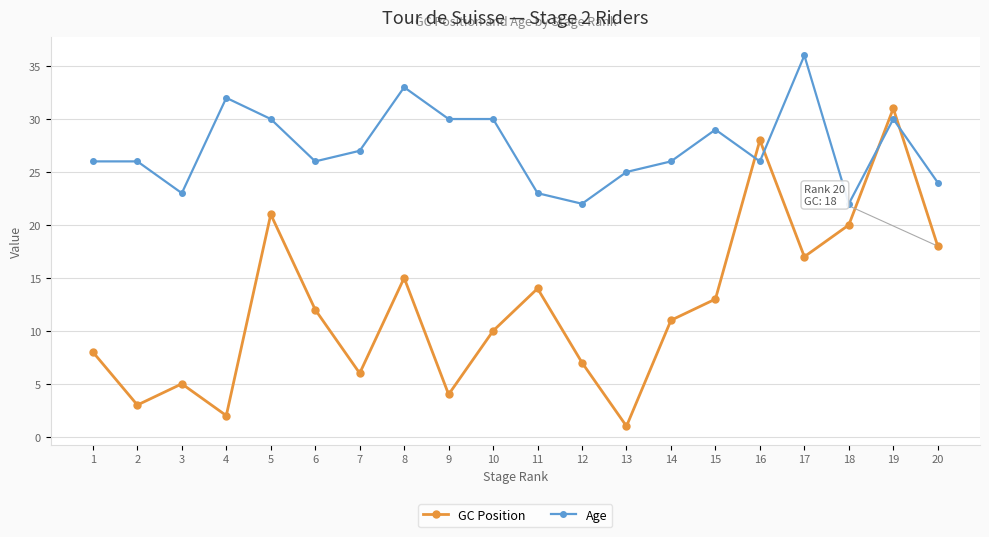

How many categories are shown in the chart?

20